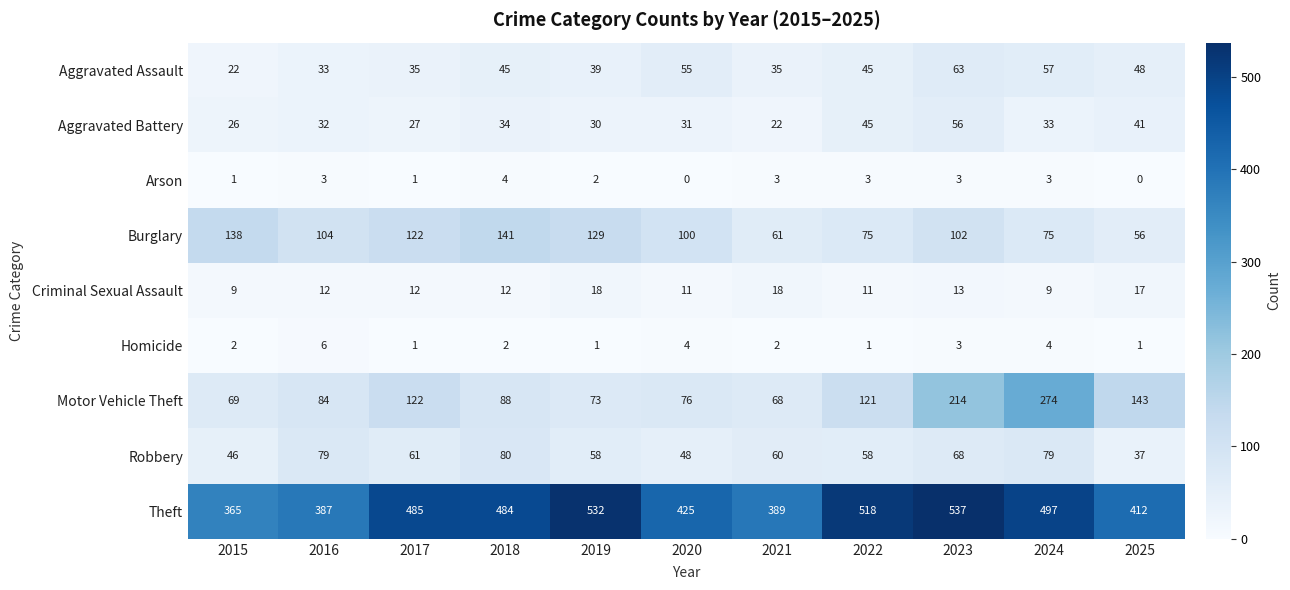

The value of Criminal Sexual Assault at 2020 is 11. True or false?

True